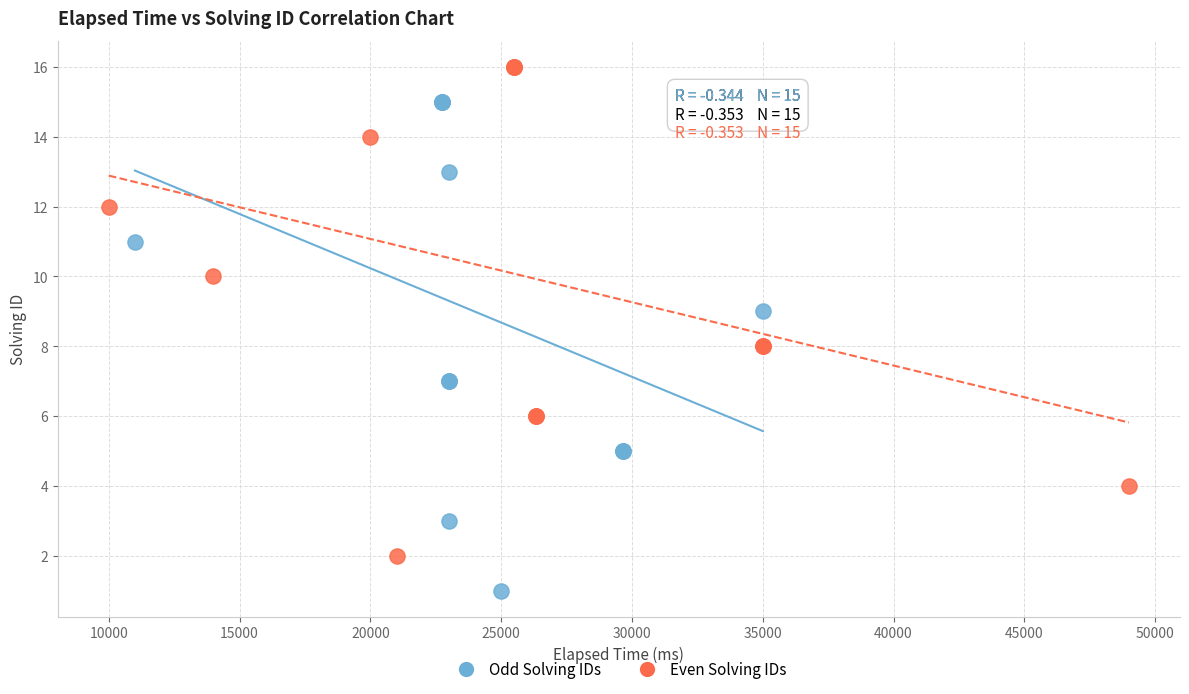

Which series contains the highest Y value?

Even Solving IDs